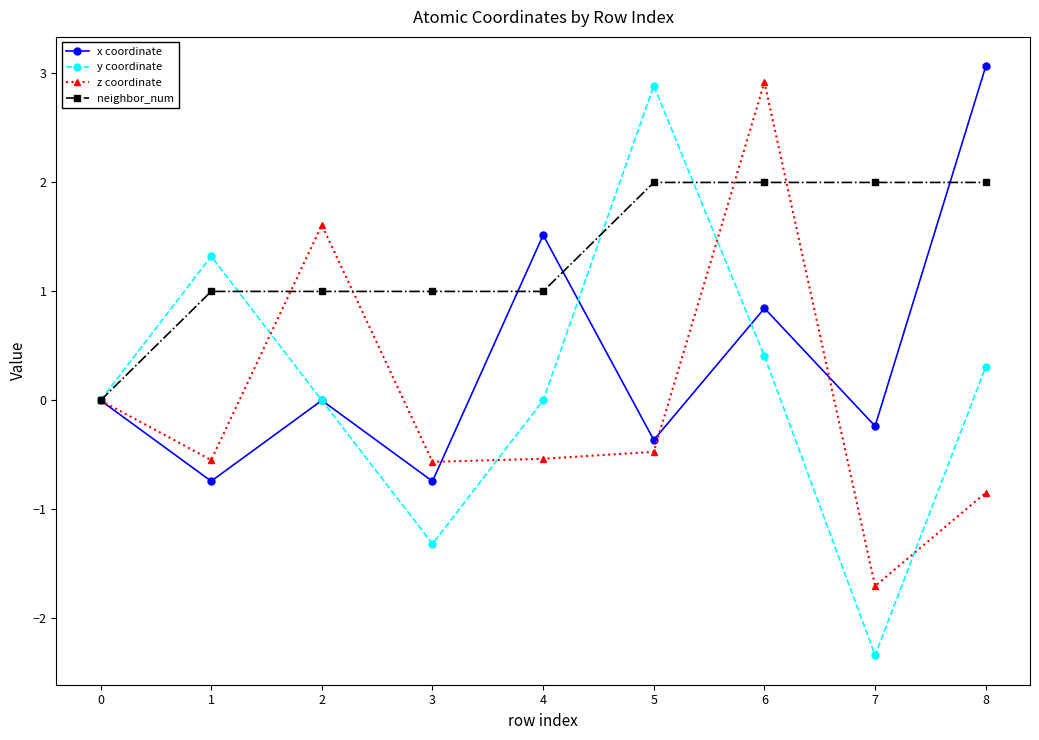

How many lines are shown in the chart?

4